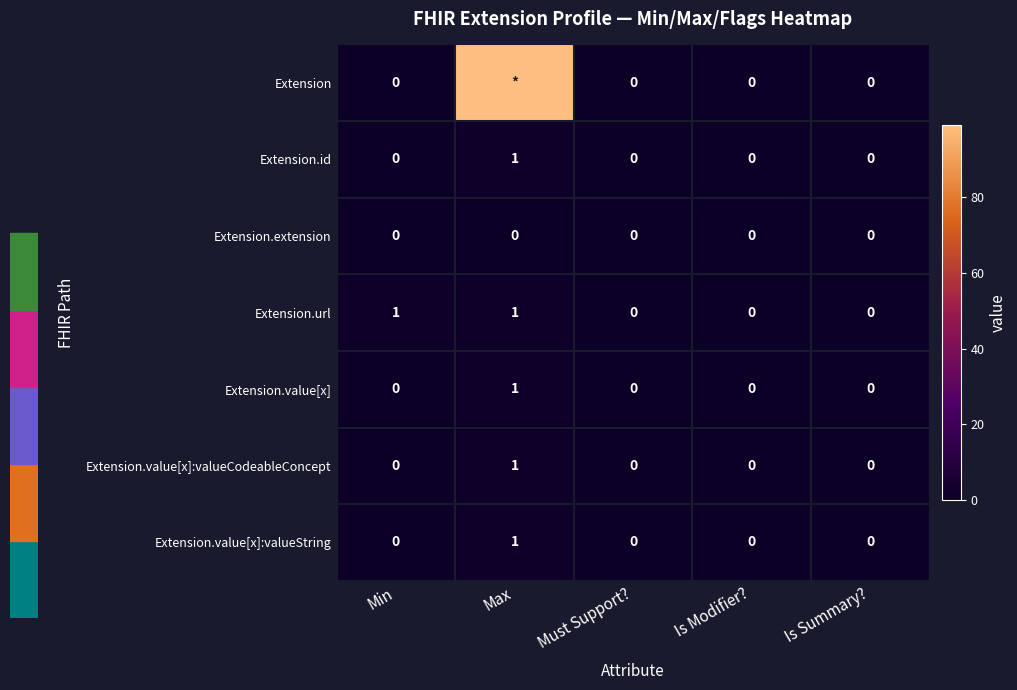

Which category has the highest value in the Extension.value[x]:valueString series?

Max